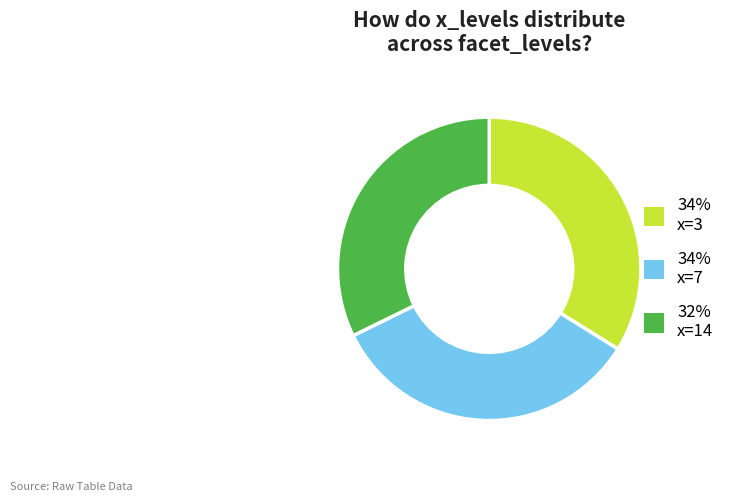

Do 32% x=14 and 34% x=3 together represent more than half of the pie?

Yes